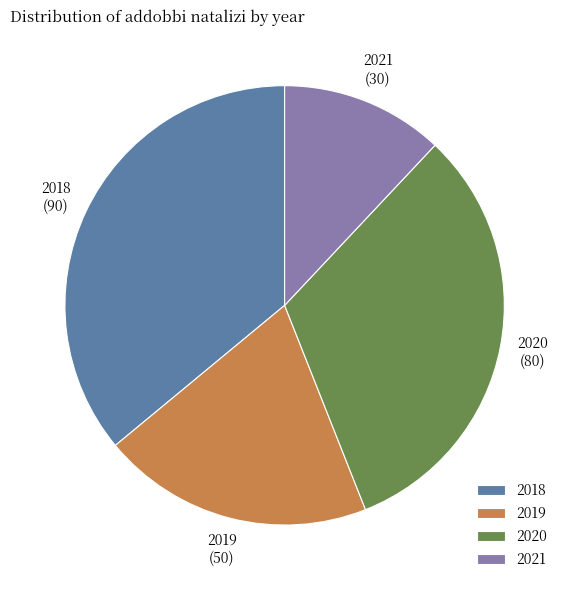

The 2019 slice represents 20% of the pie. True or false?

True